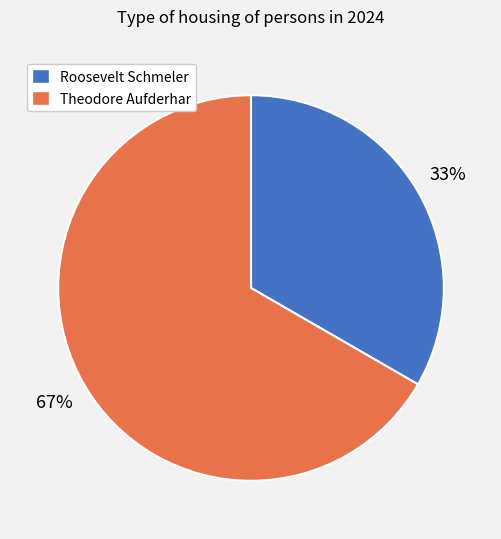

What percentage is the Theodore Aufderhar slice, to the nearest percent?

67%